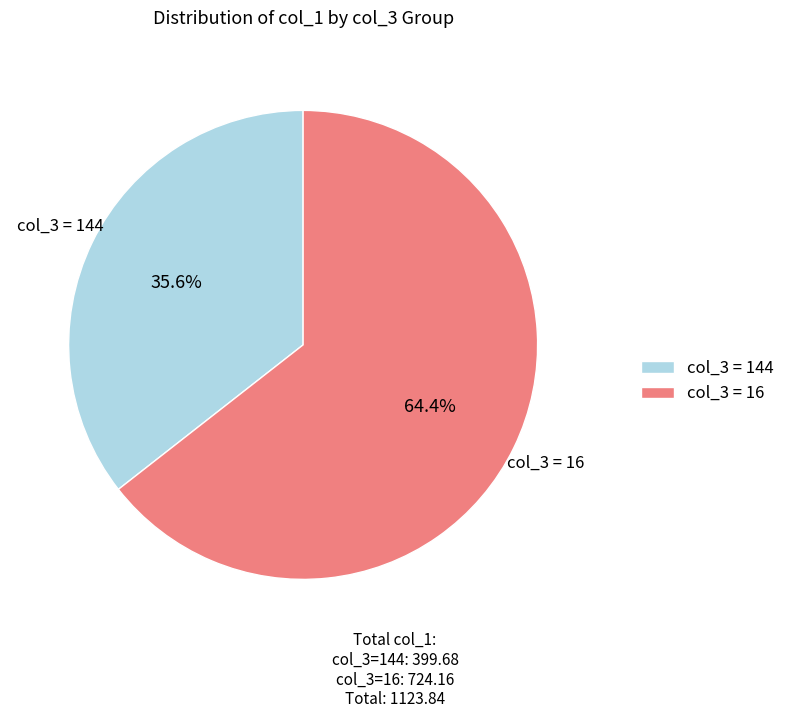

Does col_3 = 144 account for over 50% of the chart?

No